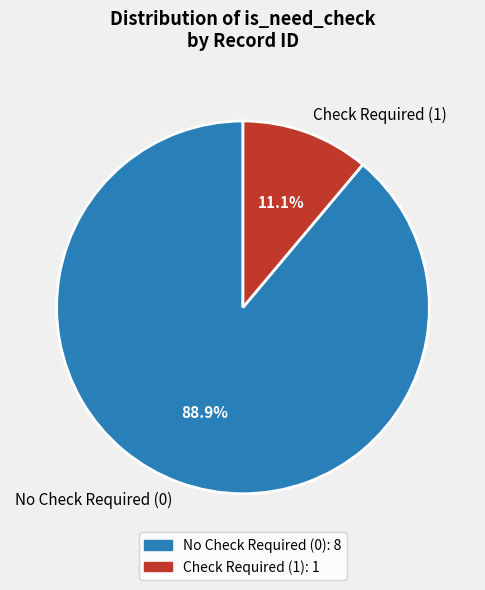

What portion of the pie excludes Check Required (1)?

88.9%